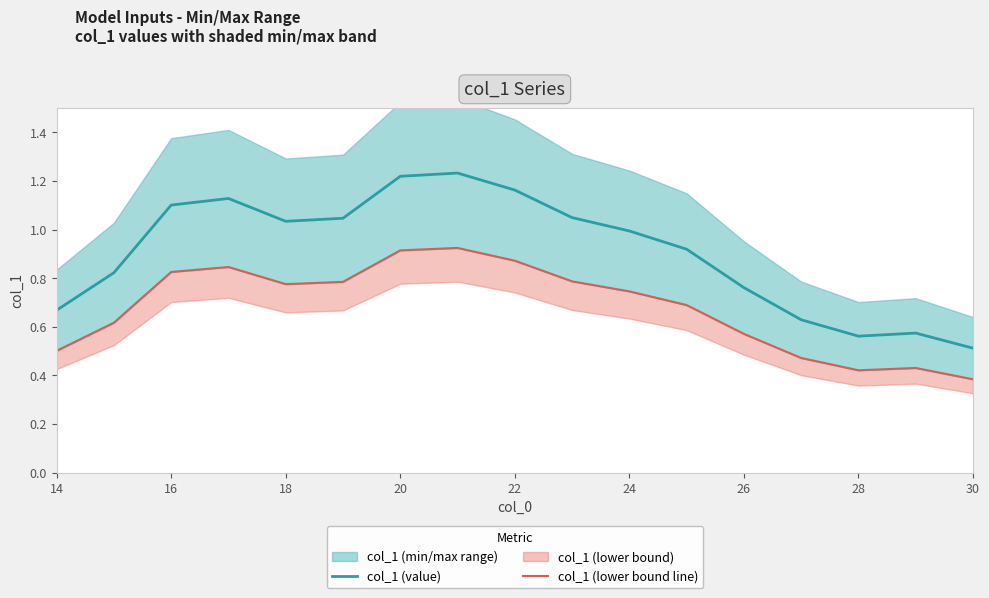

True or false: col_1 (value) has a value of 0.4 at 14.

False